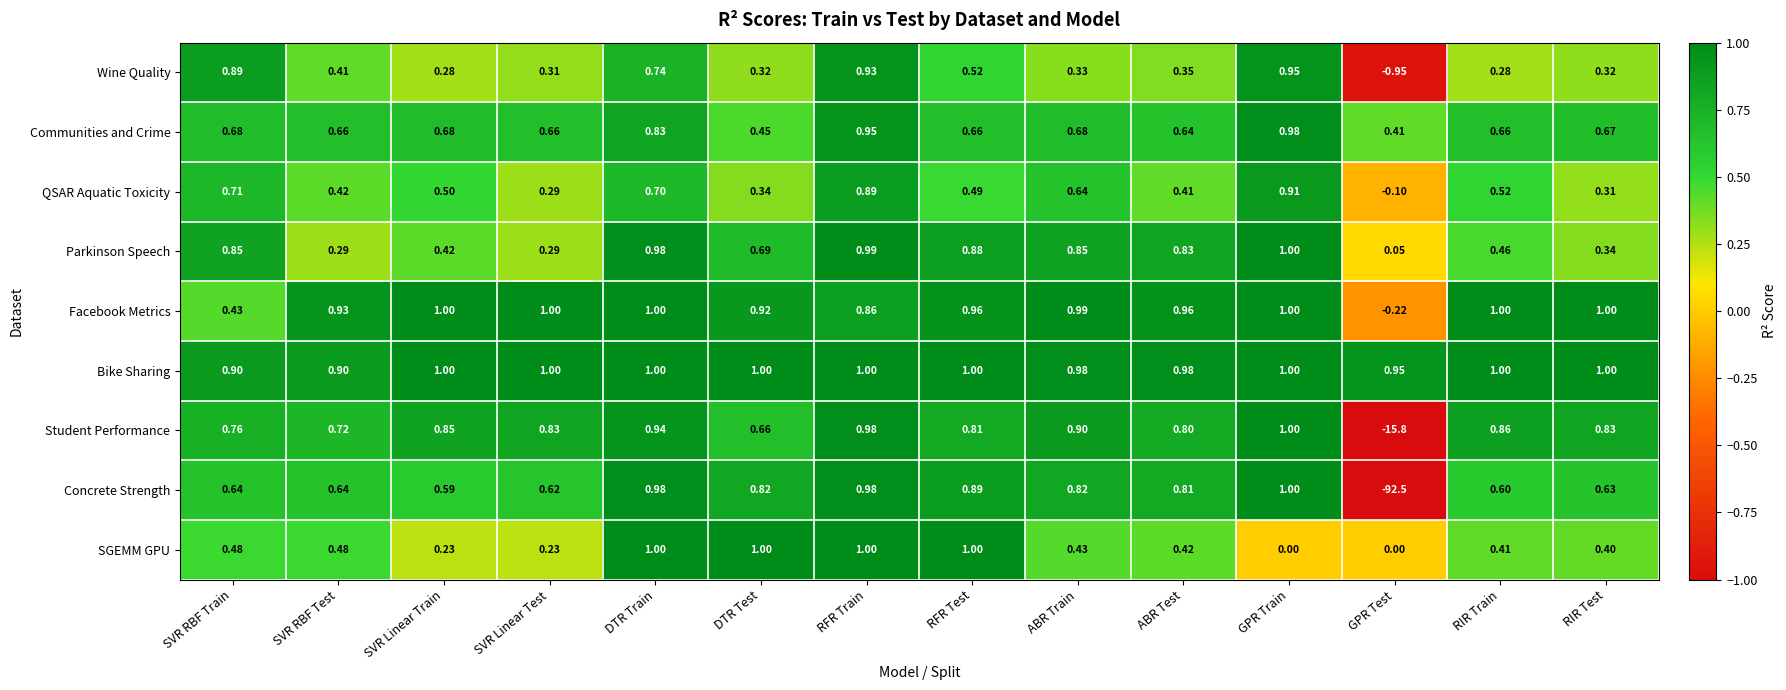

At SVR RBF Train, list the series in order from smallest to largest.

Facebook Metrics, SGEMM GPU, Concrete Strength, Communities and Crime, QSAR Aquatic Toxicity, Student Performance, Parkinson Speech, Wine Quality, Bike Sharing